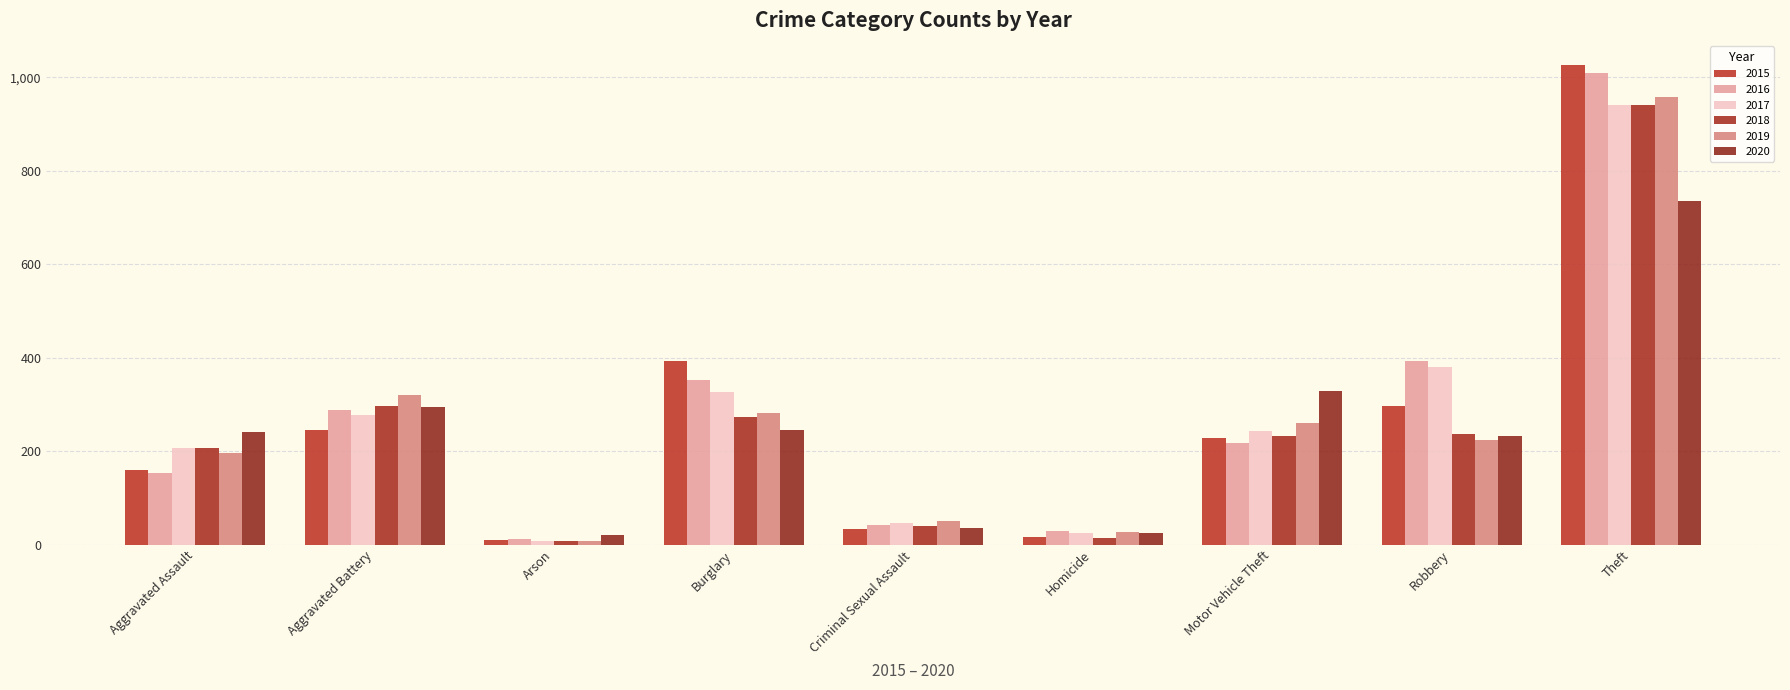

How many bars are there in total?

54